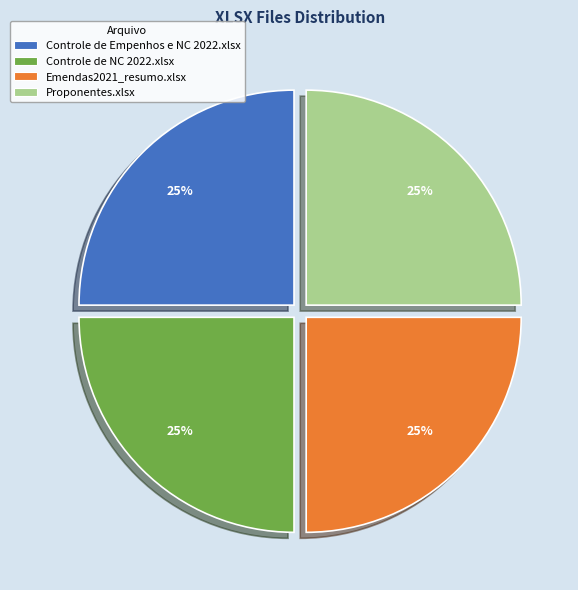

How many slices are in this pie chart?

4